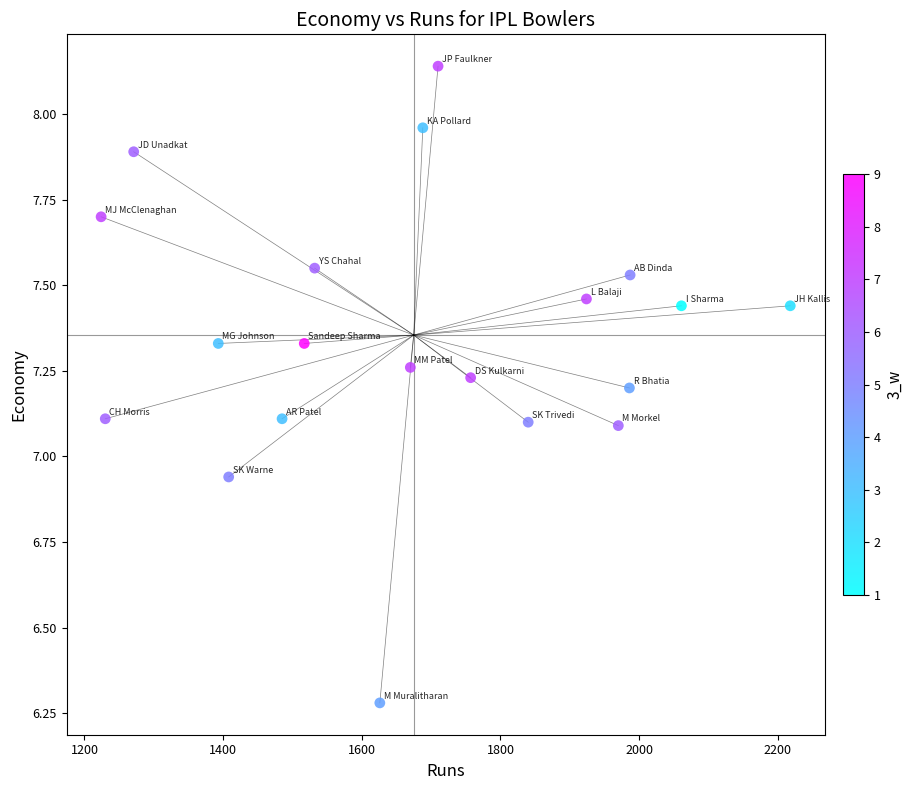

What is the range of Y values (max minus min)?

1.9